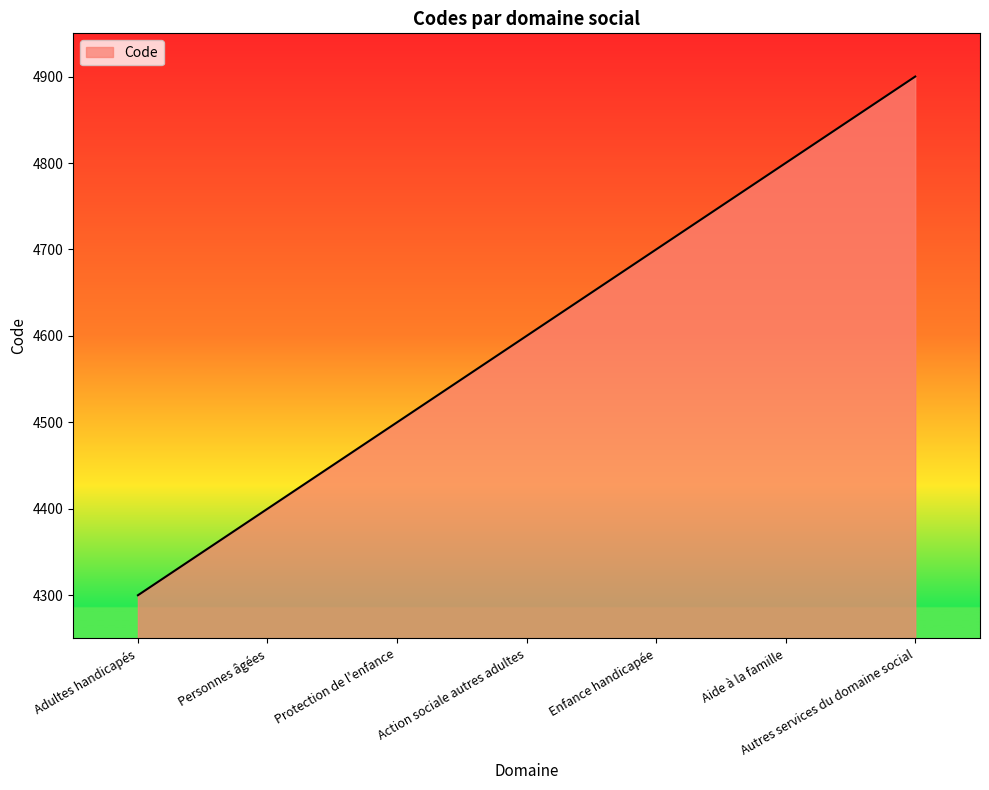

Which category has the lowest value across all series?

Adultes handicapés